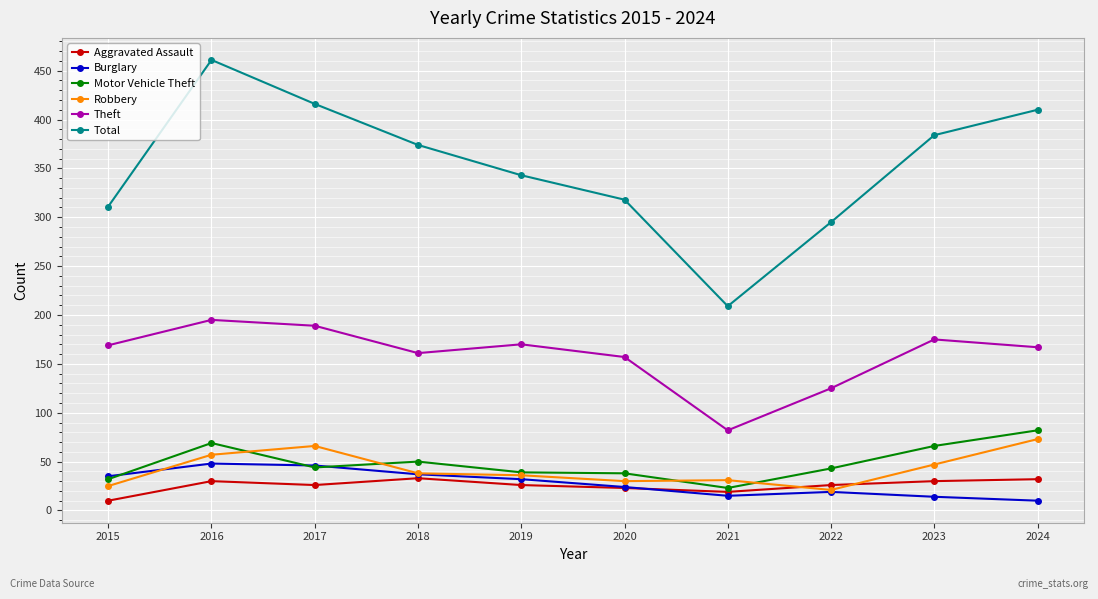

What is the difference between the maximum and second lowest values in the Motor Vehicle Theft series?

50